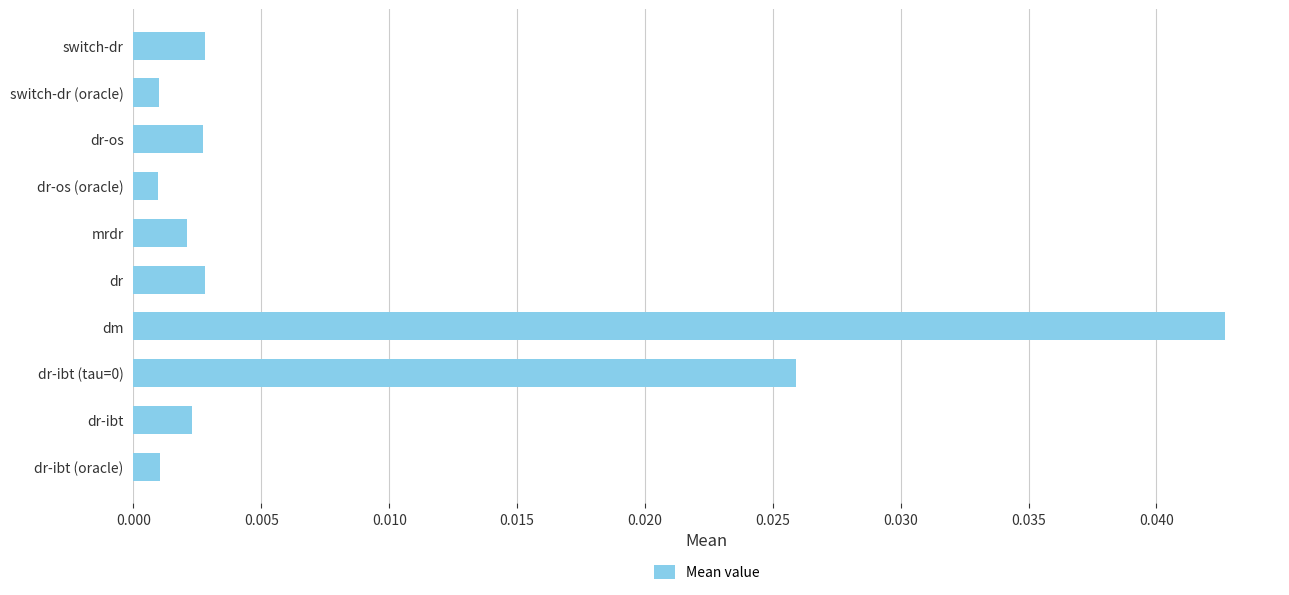

Which label corresponds to the largest value in the chart?

dm